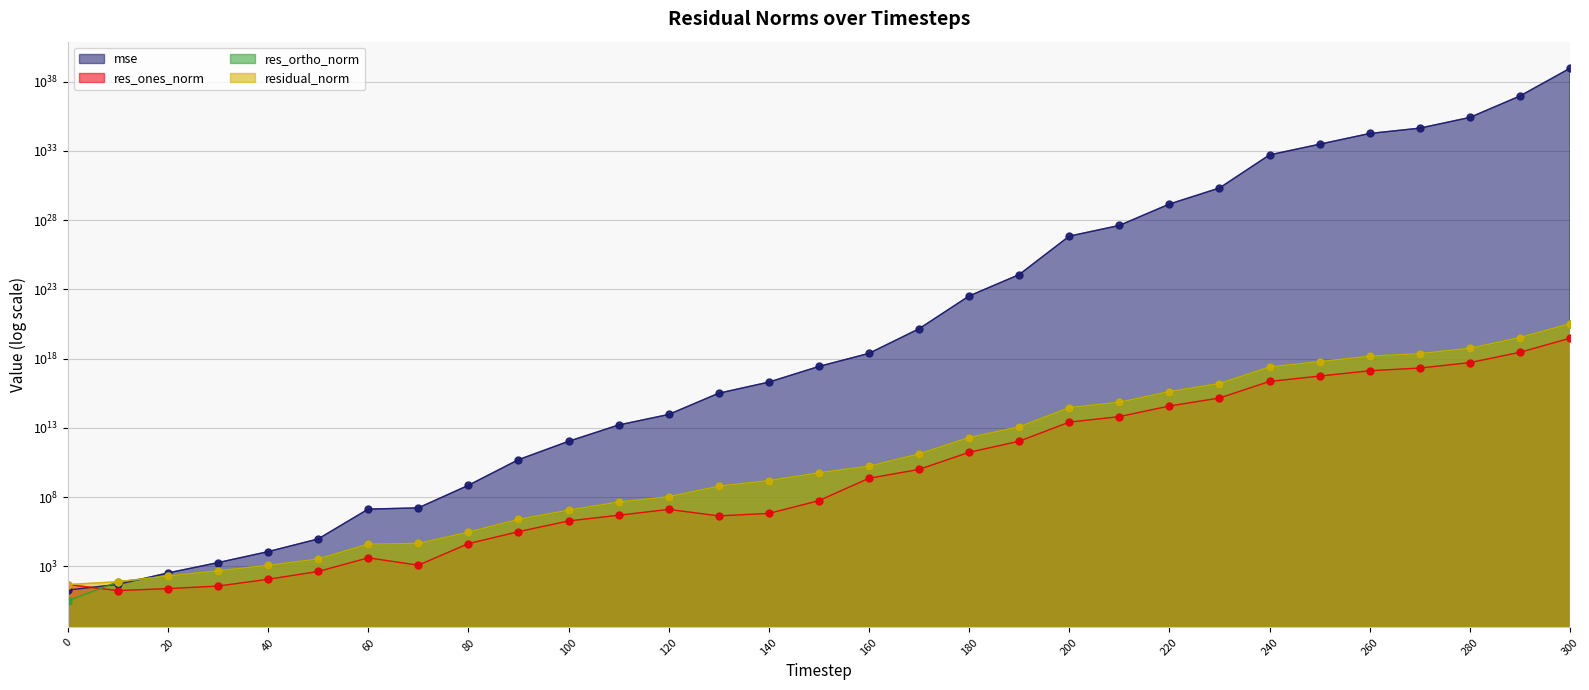

Where is the first local minimum for res_ones_norm?

10